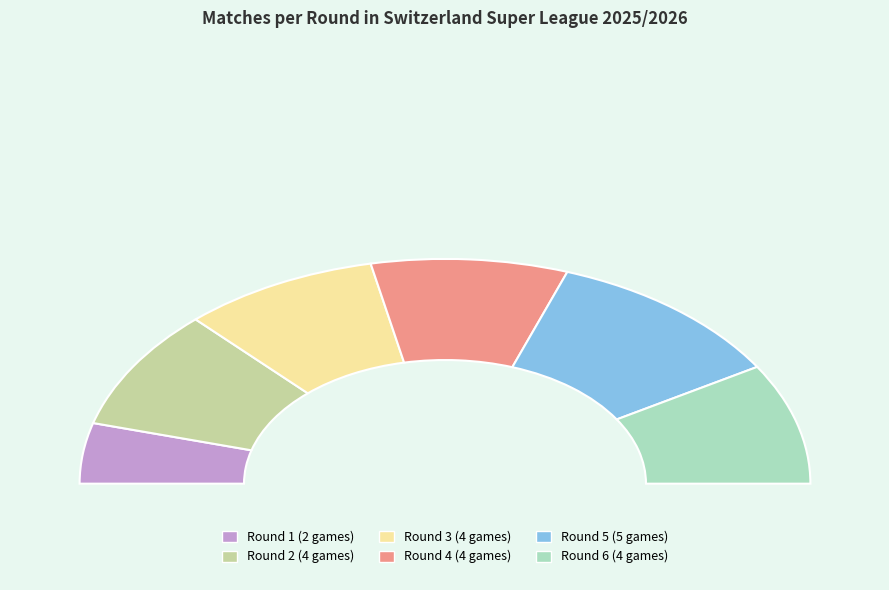

To the nearest percent, what percentage of the pie is 3?

17%